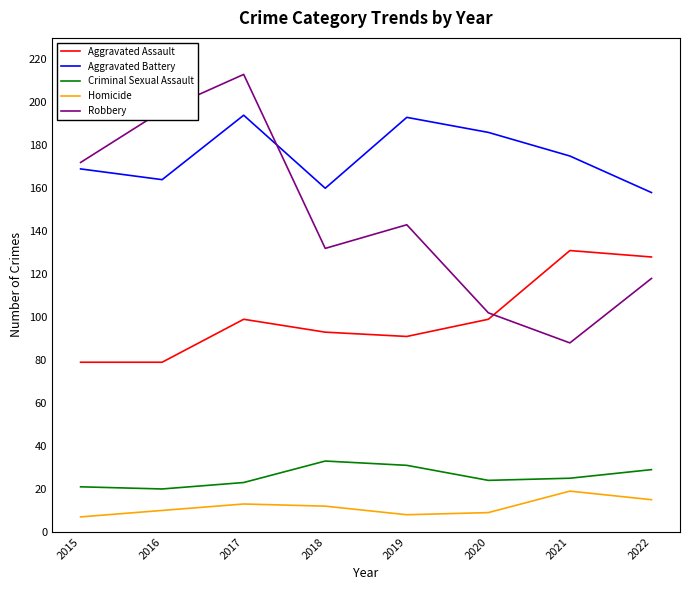

How many series are shown in this chart?

5